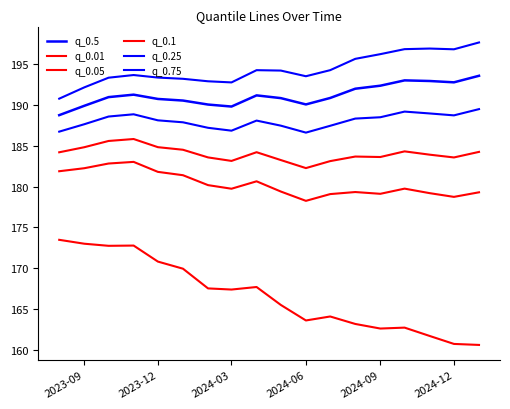

Does the chart display data point markers on the line(s)?

No